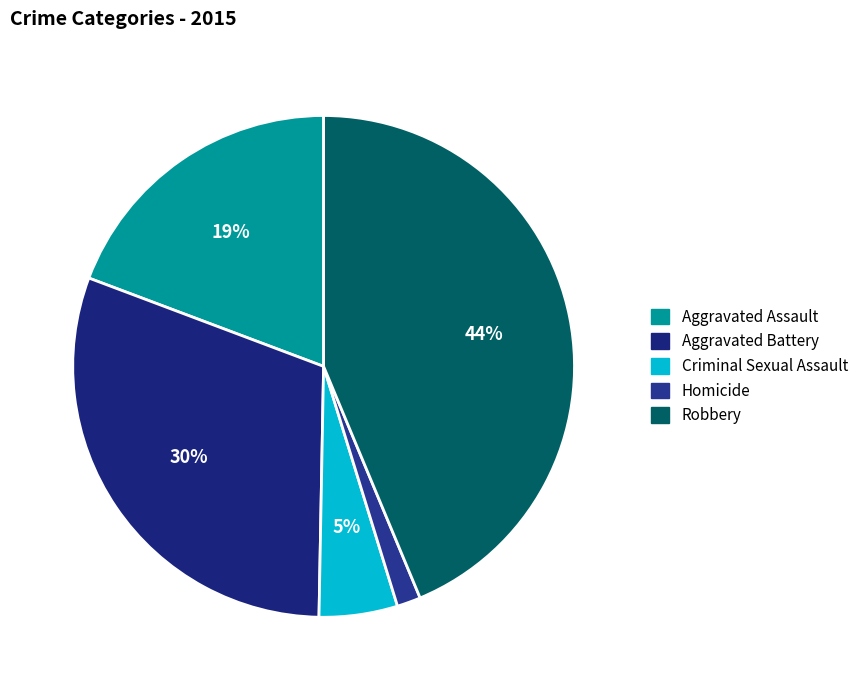

How much of the chart is everything except Robbery?

56.3%